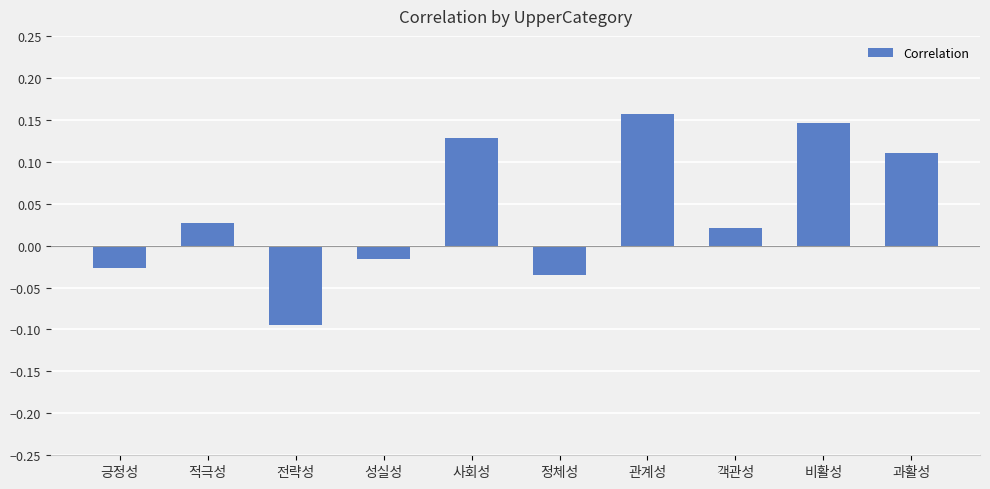

What is the change in value from 성실성 to 과활성?

+0.1